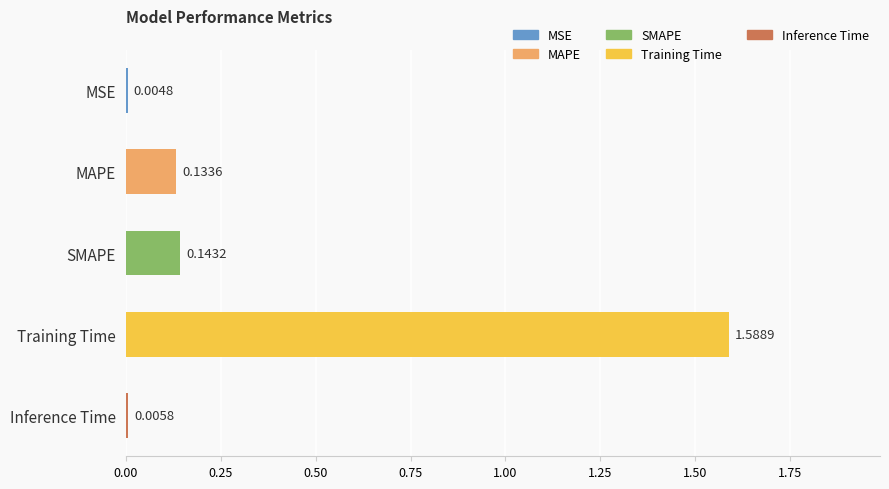

Which has a higher value, SMAPE or Training Time?

Training Time